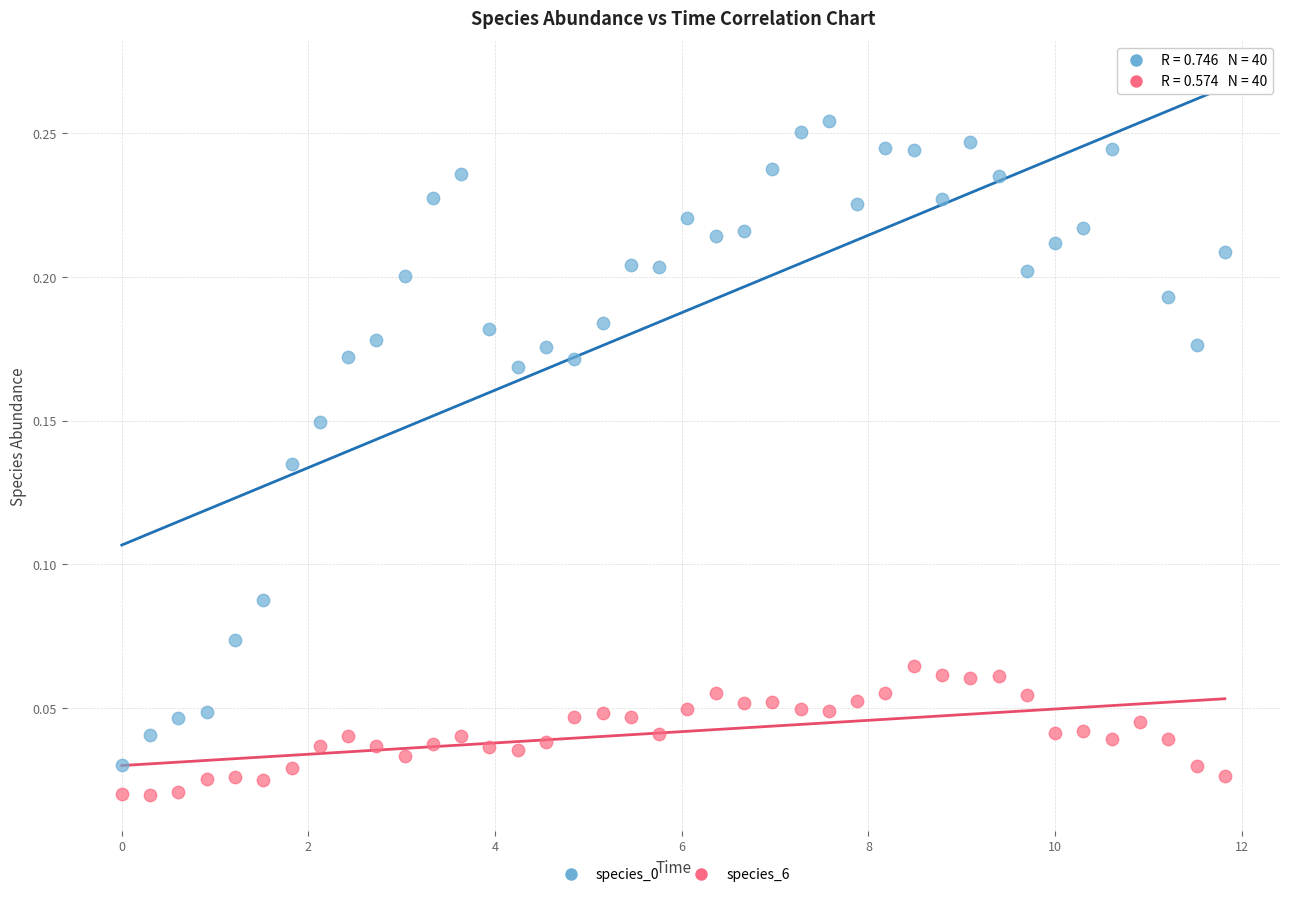

What is the X range (max minus min) for the scatter plot?

11.8